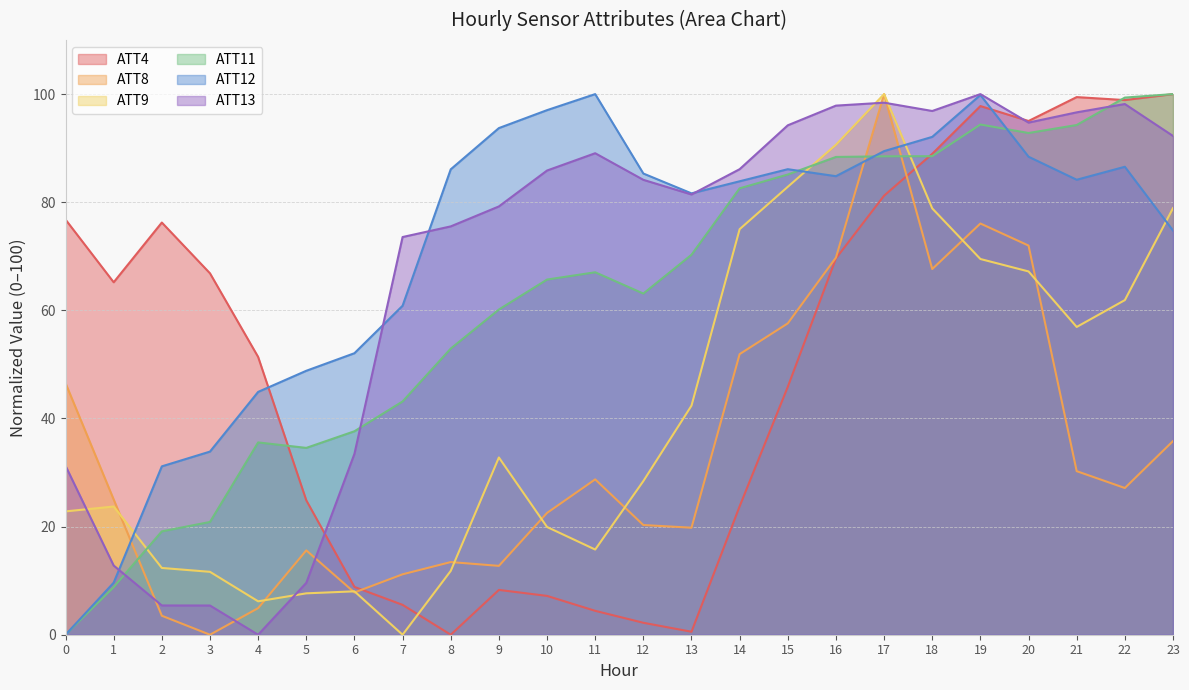

True or false: ATT4 has a value of 58.0 at 8.

False